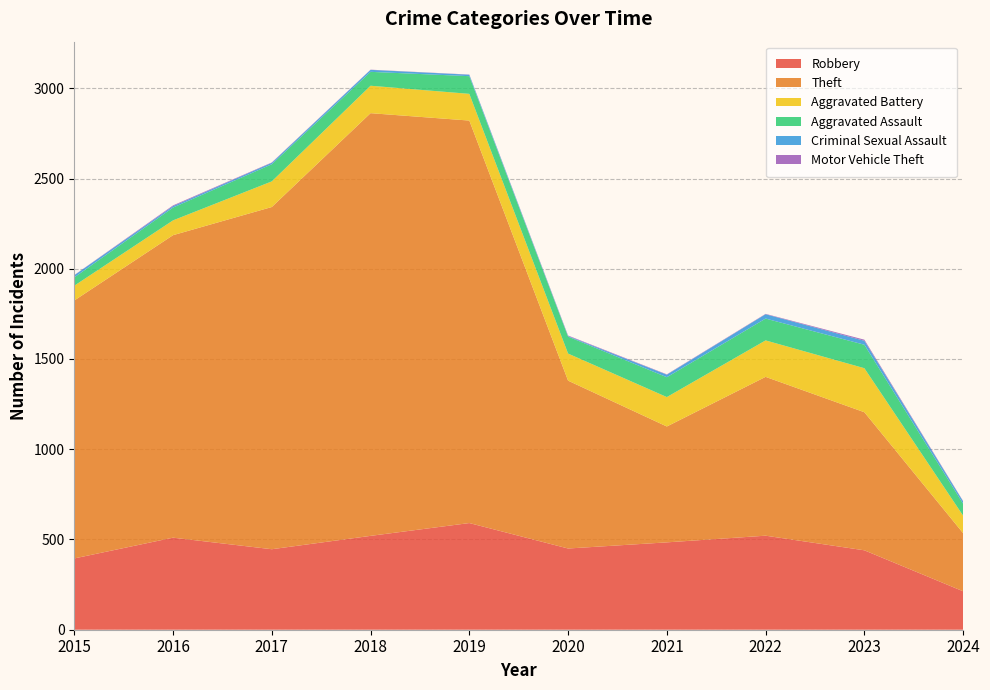

Reading right to left, list all the values displayed in this chart.

Robbery: 2024=213	2023=440	2022=521	2021=484	2020=450	2019=591	2018=520	2017=446	2016=510	2015=395
Theft: 2024=322	2023=765	2022=880	2021=642	2020=930	2019=2230	2018=2342	2017=1896	2016=1676	2015=1429
Aggravated Battery: 2024=97	2023=244	2022=202	2021=163	2020=150	2019=148	2018=152	2017=142	2016=82	2015=82
Aggravated Assault: 2024=66	2023=130	2022=121	2021=110	2020=94	2019=98	2018=77	2017=95	2016=71	2015=46
Criminal Sexual Assault: 2024=13	2023=22	2022=24	2021=14	2020=3	2019=8	2018=11	2017=8	2016=8	2015=12
Motor Vehicle Theft: 2024=2	2023=6	2022=2	2021=2	2020=3	2019=1	2018=1	2017=2	2016=4	2015=1